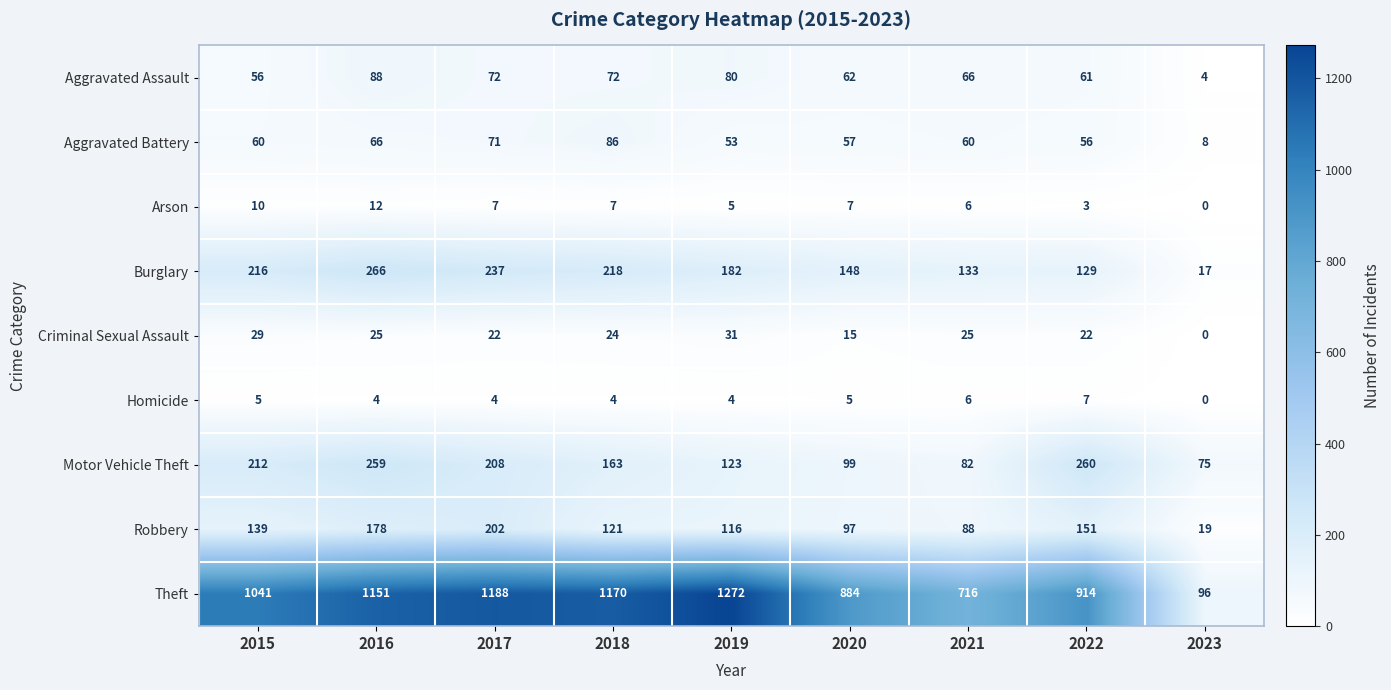

Which label corresponds to the largest value in the chart?

2019